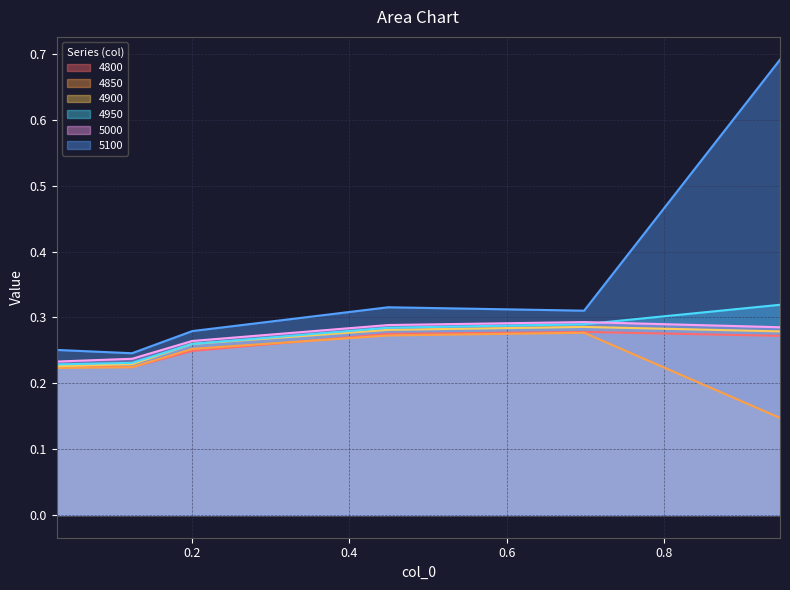

Which label corresponds to the smallest value in the chart?

0.947945205479452